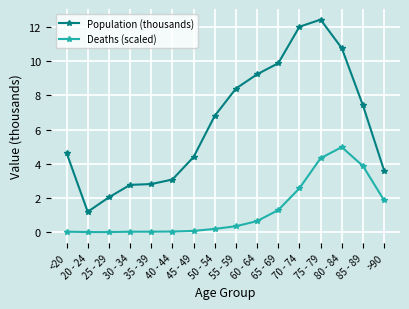

What is the total value across all series at 35 - 39?

2.8